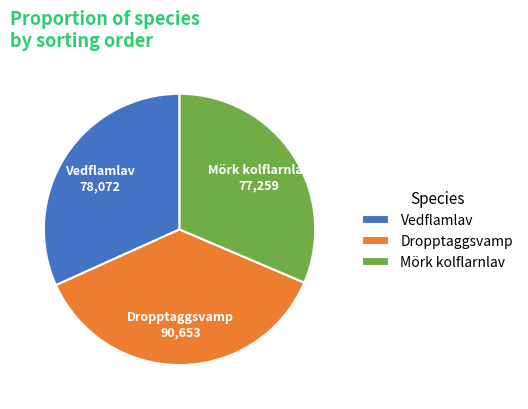

How many segments does this pie chart have?

3